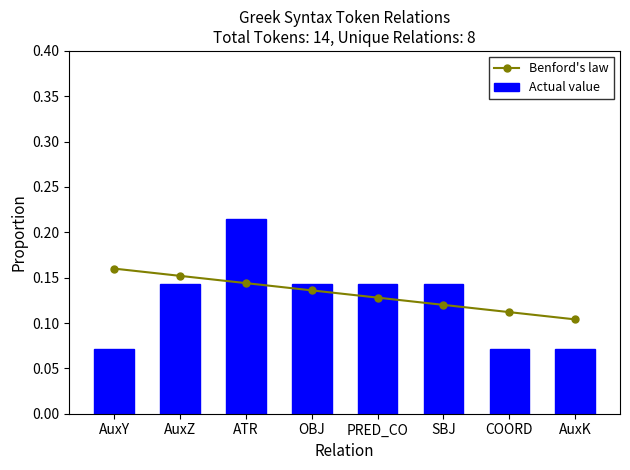

What is the total value across all series at COORD?

0.2